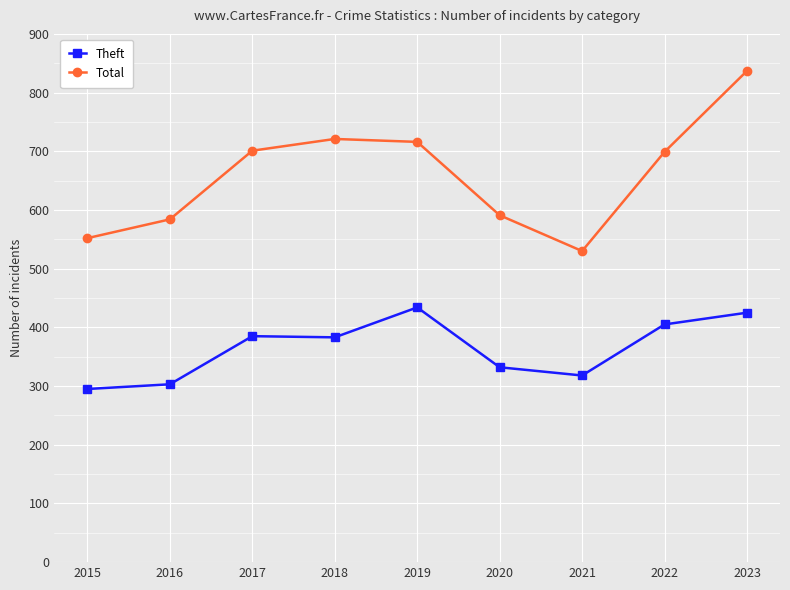

At 2016, list the series in order from smallest to largest.

Theft, Total